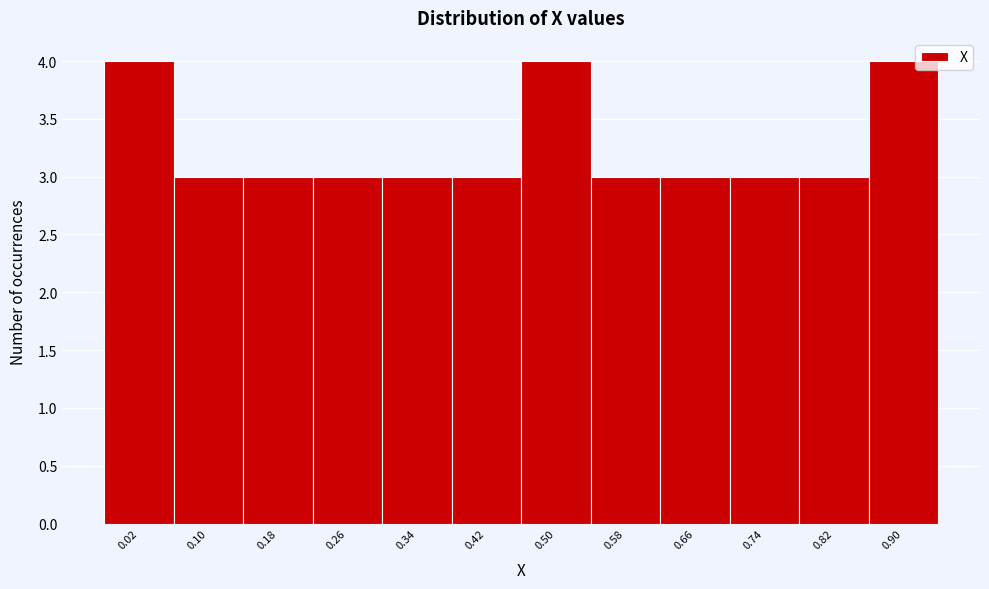

Reading right to left, extract all data points from this chart.

0.90=4	0.82=3	0.74=3	0.66=3	0.58=3	0.50=4	0.42=3	0.34=3	0.26=3	0.18=3	0.10=3	0.02=4